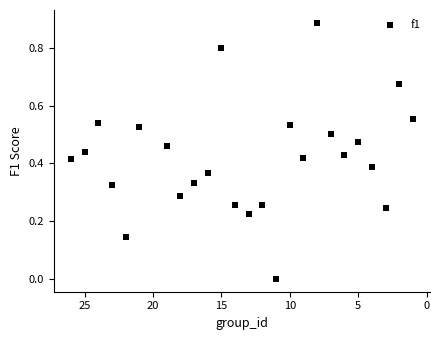

What is the range of X values (max minus min)?

25.0